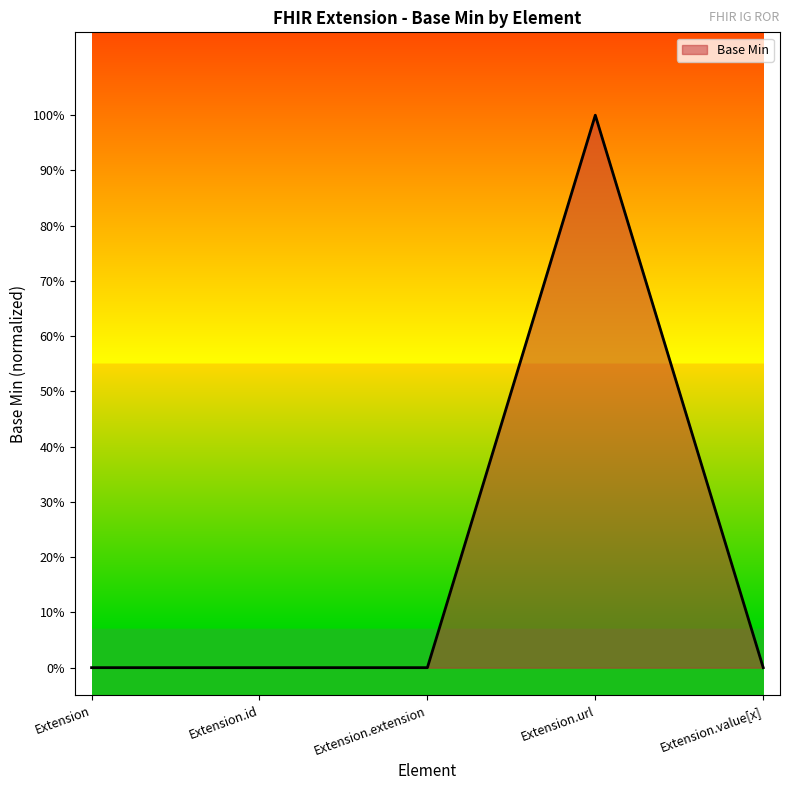

At which label is the value closest to 0?

Extension